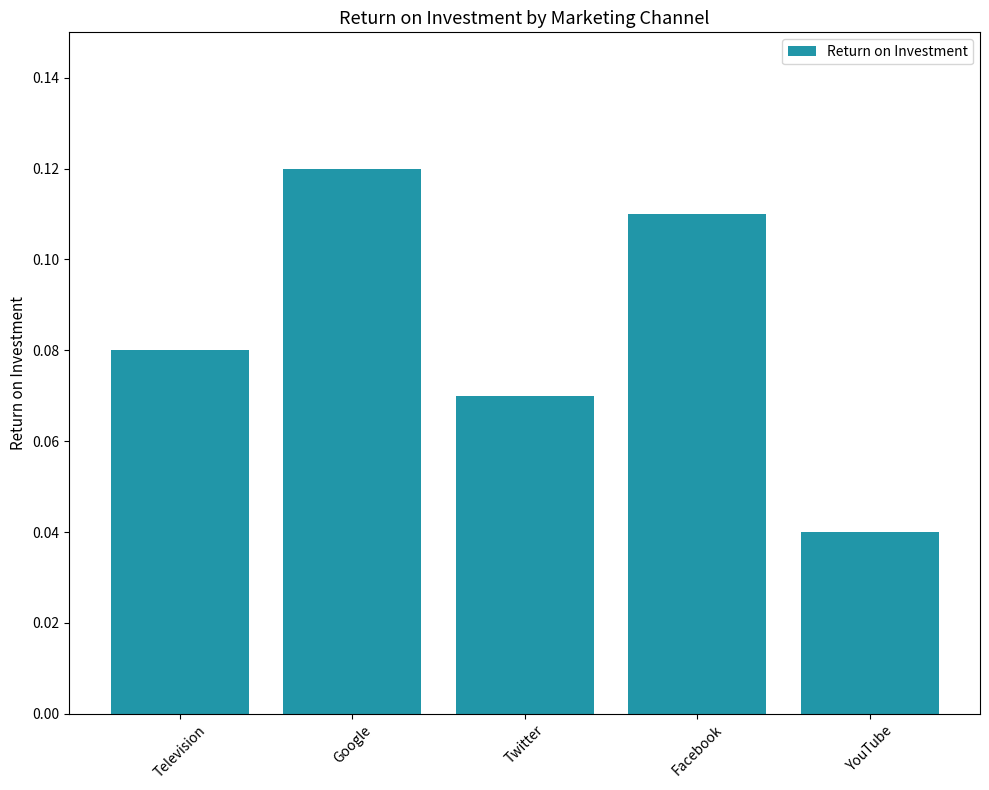

What is the label of the 2nd bar from the left?

Google